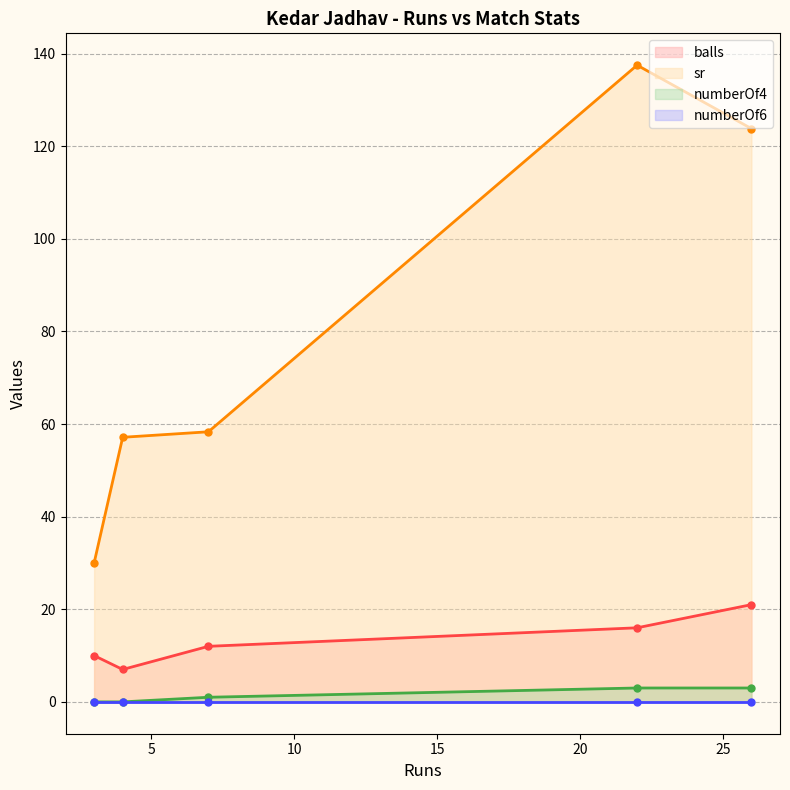

Does the chart display data point markers on the line(s)?

Yes